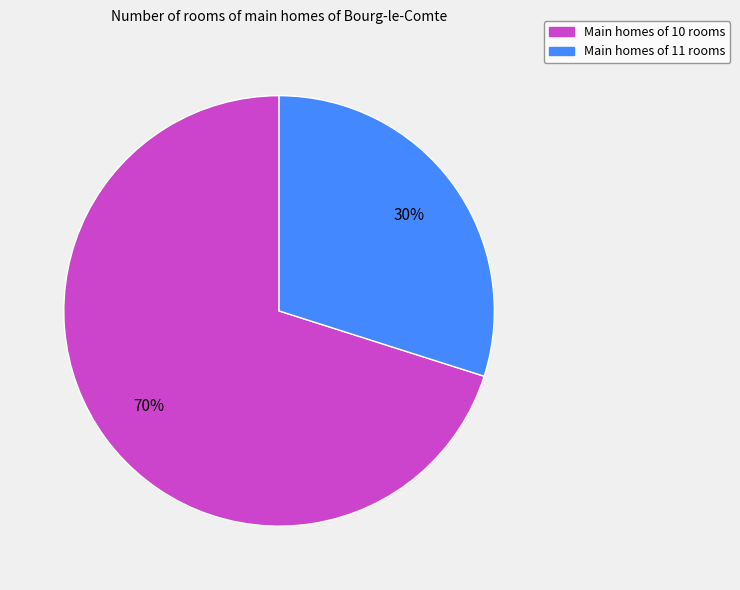

Approximately how many times larger is the value at Main homes of 11 rooms compared to Main homes of 10 rooms?

0.4